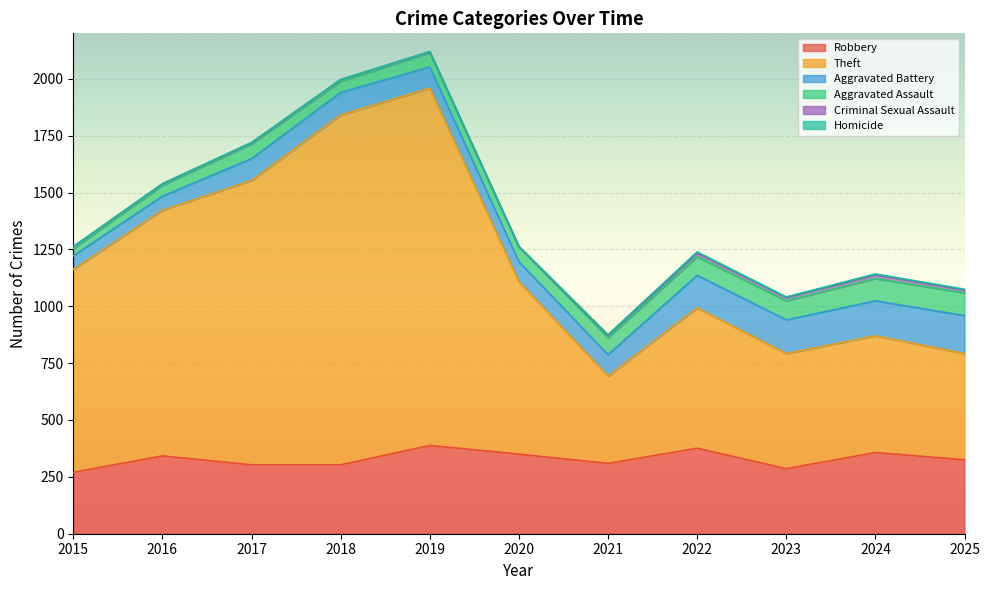

The Robbery series shows 108 at 2017. True or false?

False